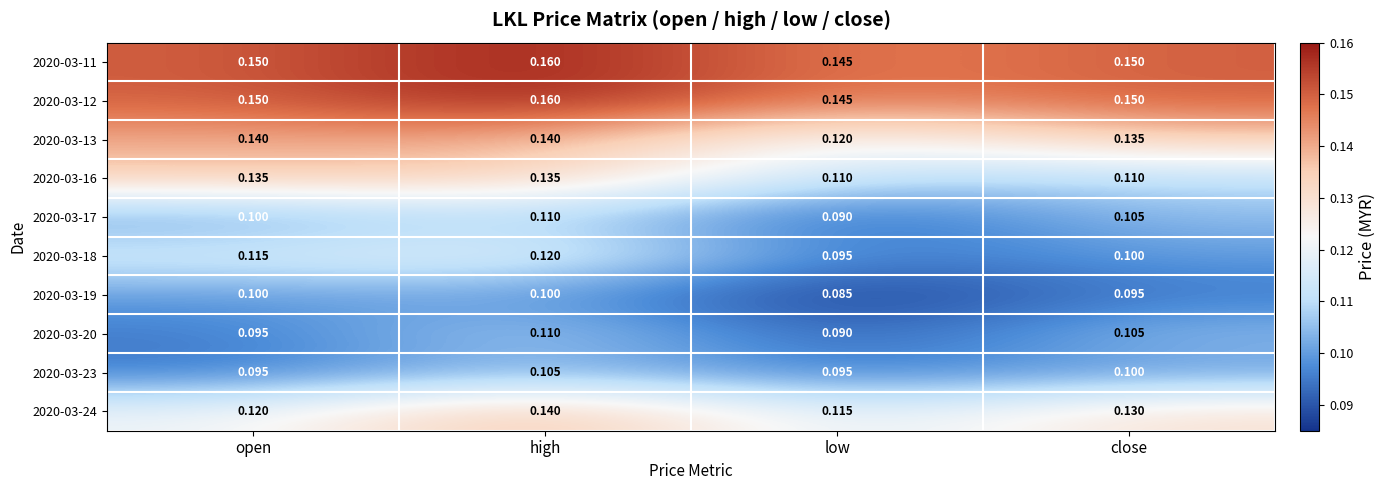

List the labels in order of 2020-03-24 value, smallest first.

low, open, close, high